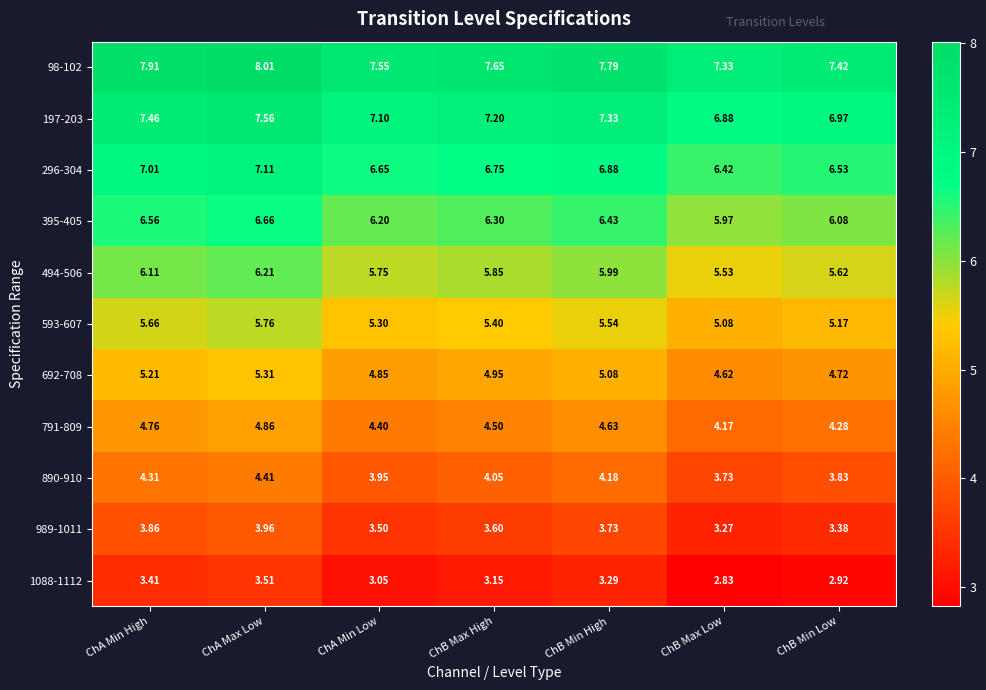

Which label corresponds to the largest value in the chart?

ChA Max Low